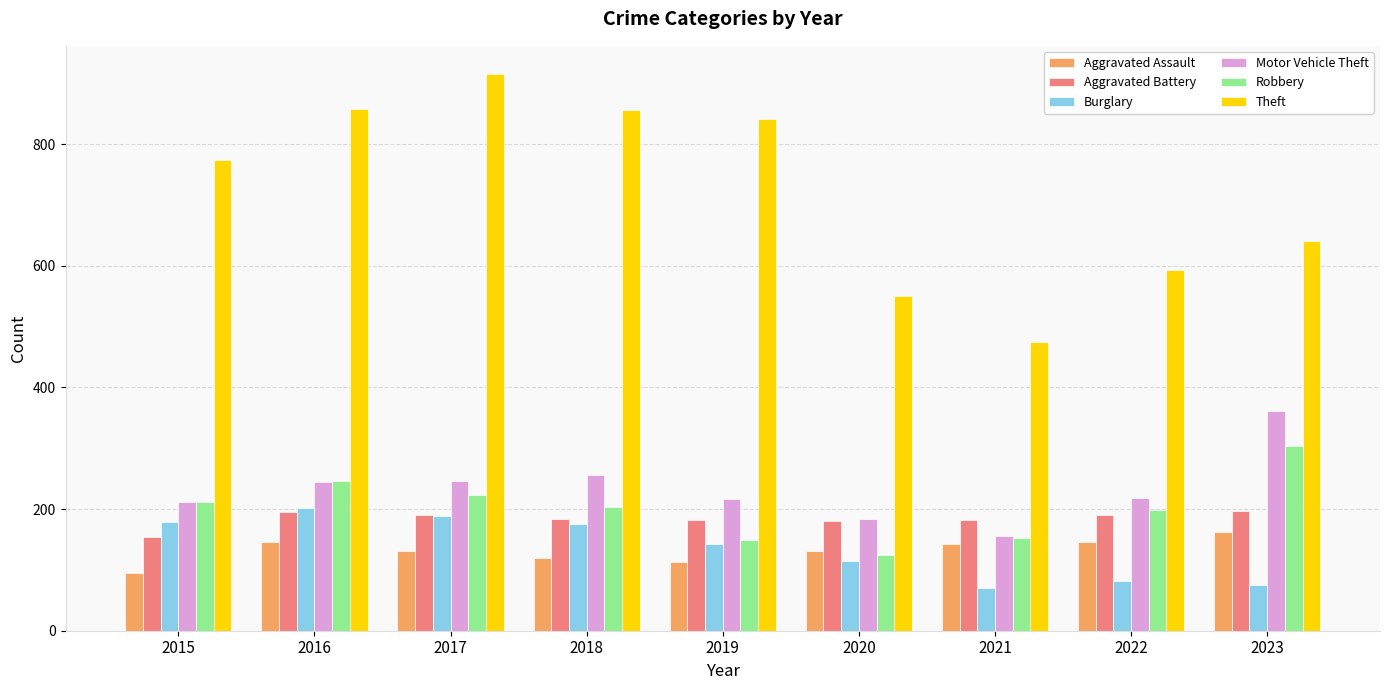

At which label does Aggravated Assault reach its peak?

2023